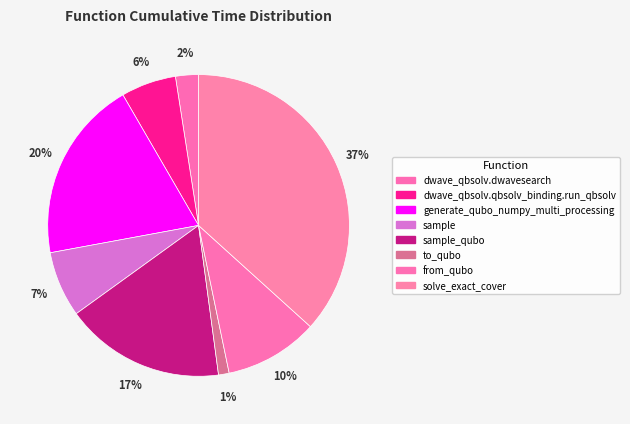

What percentage is the to_qubo slice, to the nearest percent?

1%